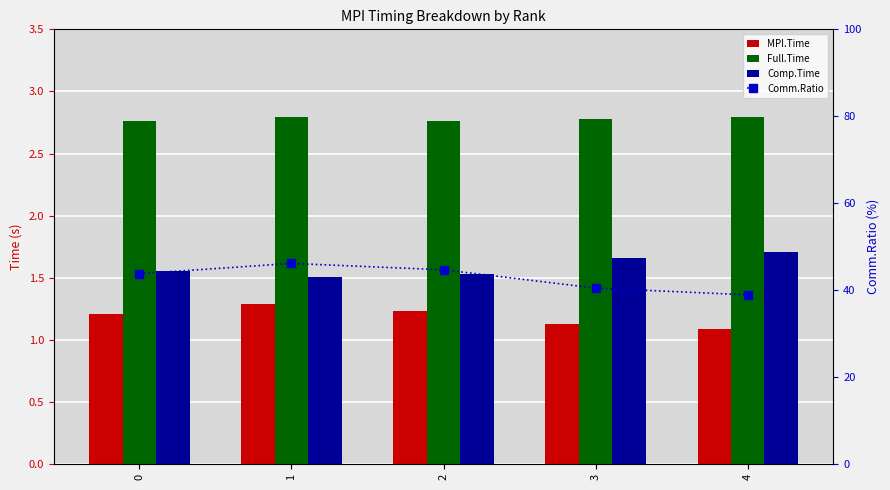

What is the sum of all Comm.Ratio values?

214.0